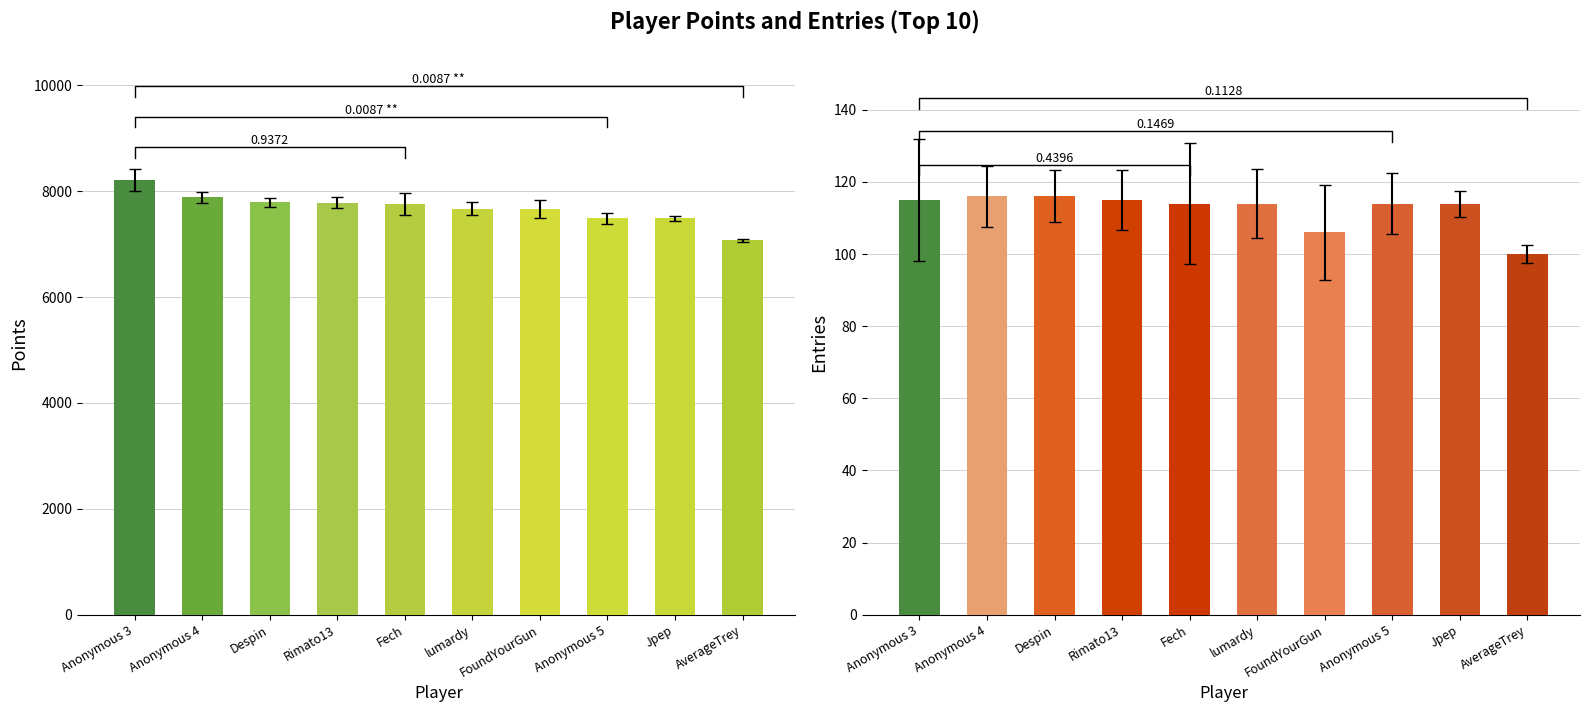

What is the sum of all Entries values?

1124